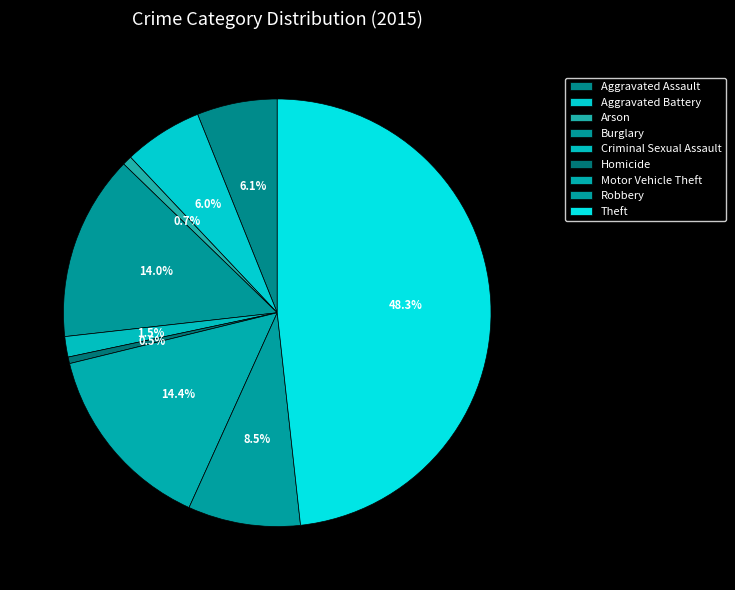

Is it true that Aggravated Assault is 6% of the pie?

True